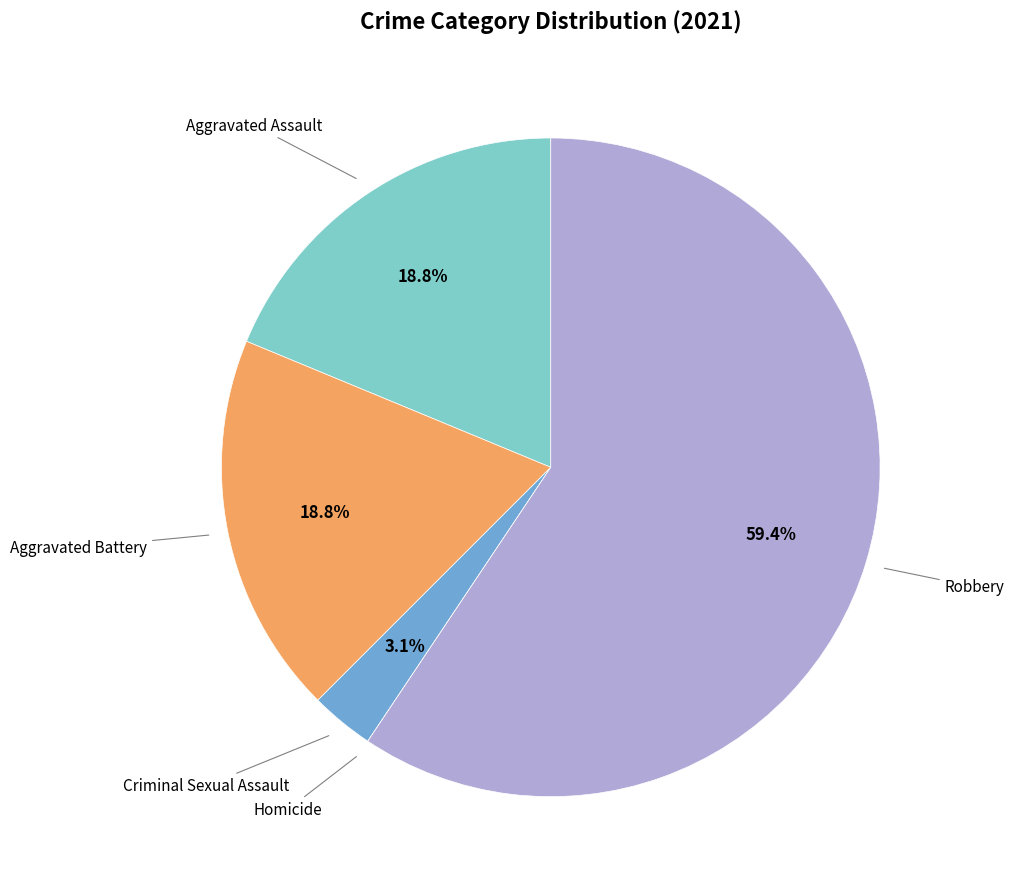

Is there a majority slice in this chart?

Yes